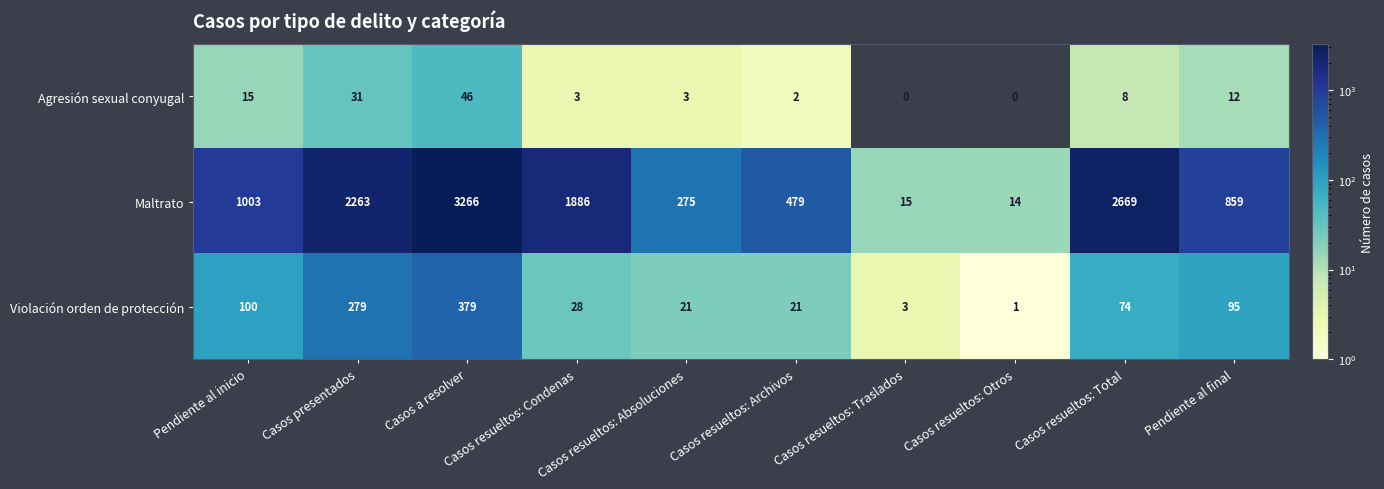

Which series has the largest total across all categories?

Maltrato